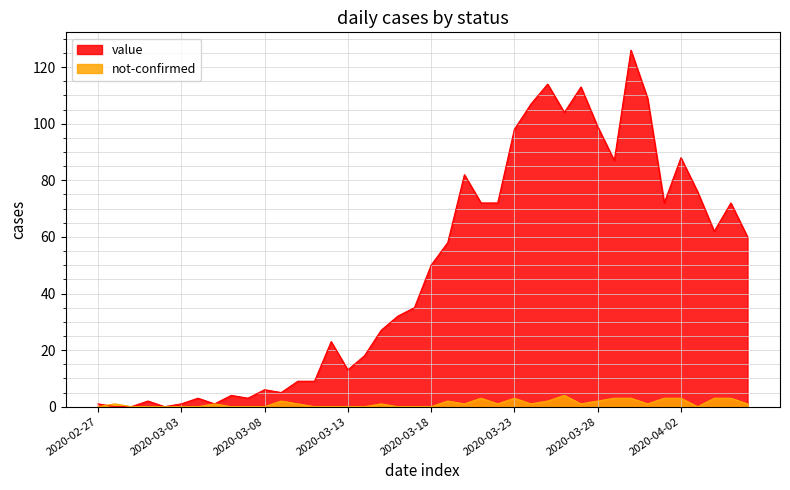

What is the total value across all series at 2020-03-22?

73